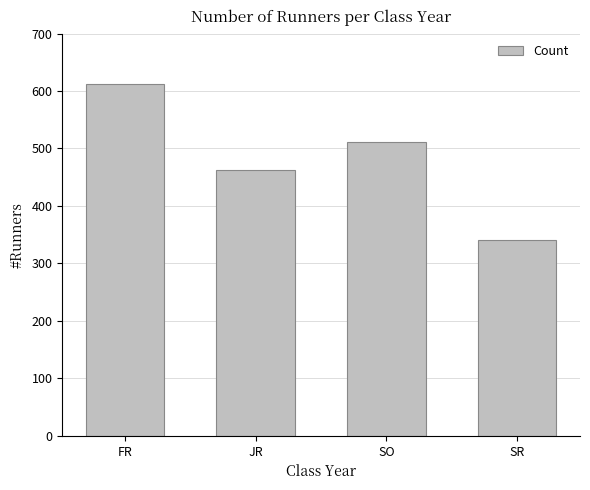

What is the change in value from FR to SO?

-101